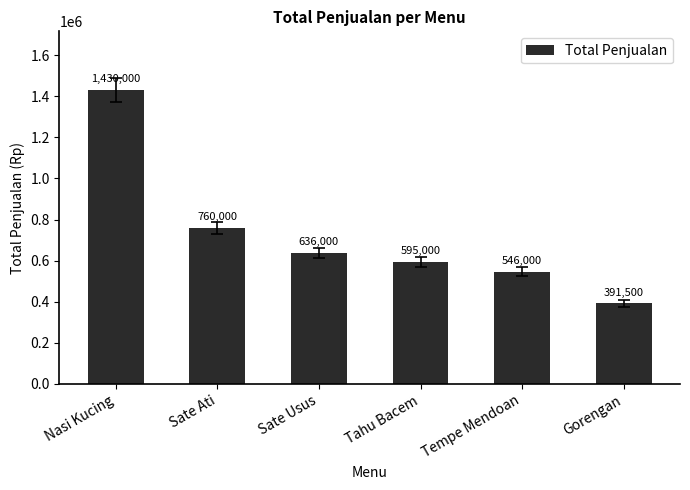

What value does the data have at Tahu Bacem, to the nearest 100?

595000